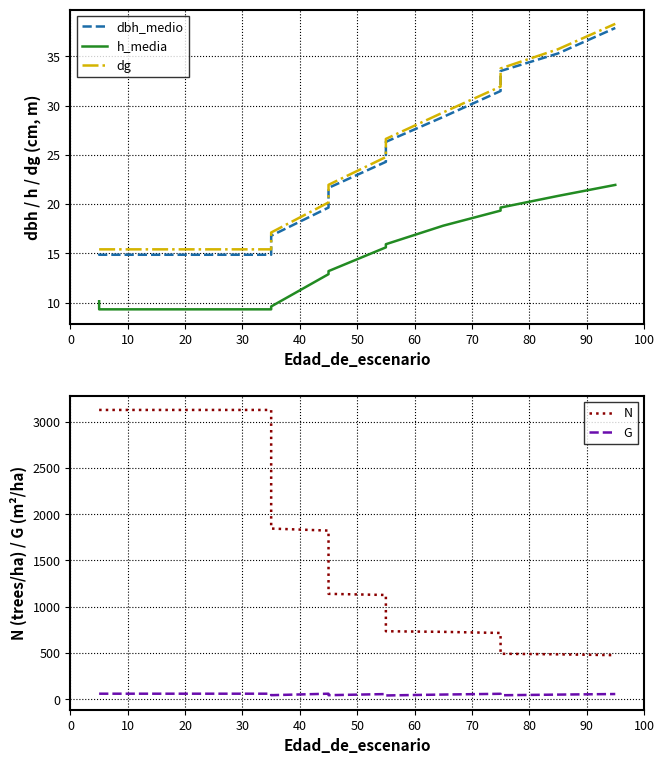

Reading right to left, what are all the values shown in this chart?

dbh_medio: 37.9	35.3	33.5	31.5	28.8	26.3	24.3	21.6	19.6	16.8	14.8	14.8	14.8	14.8	14.8	15.0
h_media: 21.9	20.8	19.6	19.3	17.8	15.9	15.6	13.2	12.9	9.6	9.3	9.3	9.3	9.3	9.3	10.1
dg: 38.3	35.7	33.8	31.9	29.3	26.6	24.8	21.9	20.2	17.1	15.4	15.4	15.4	15.4	15.4	15.4
N: 474.9	484.1	489.9	714.8	727.0	733.5	1125.6	1137.9	1821.8	1843.9	3126.5	3126.5	3126.5	3126.5	3126.5	3126.5
G: 54.7	48.5	41.5	57.2	49.0	39.3	54.2	42.1	58.1	42.2	58.2	58.2	58.2	58.2	58.2	58.2